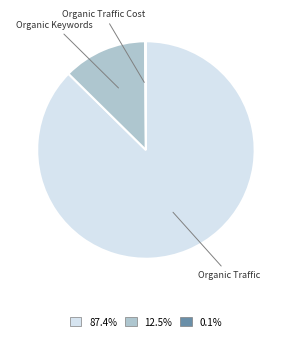

Is there a majority slice in this chart?

Yes